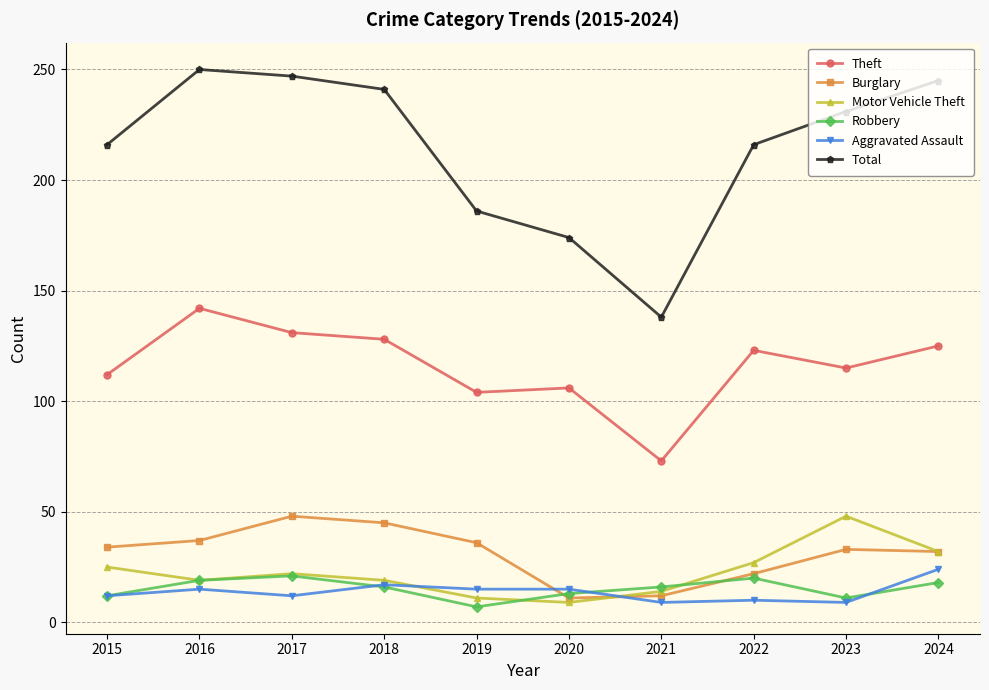

What is the difference between the Theft values at 2021 and 2022?

50